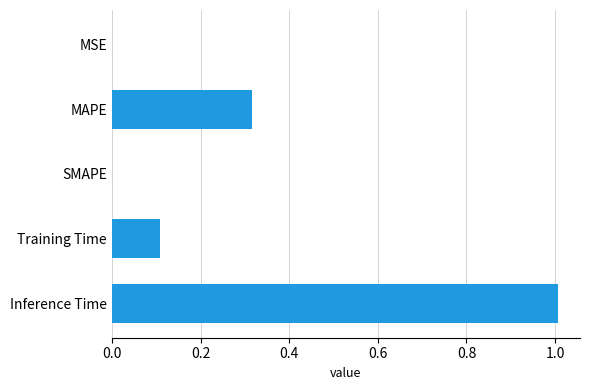

How many categories are shown in the chart?

5